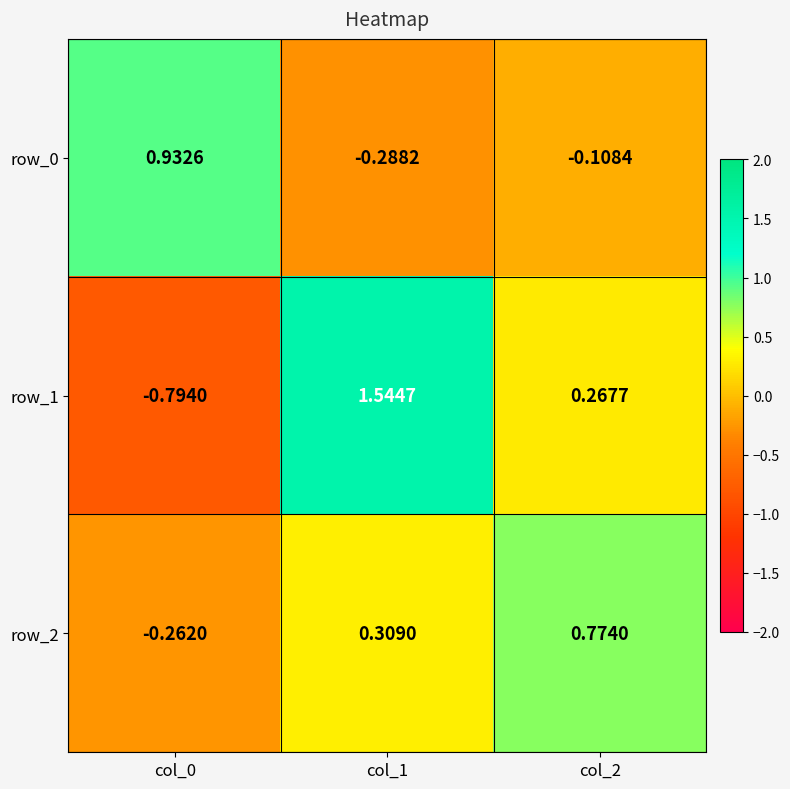

How many row_1 values are between 0 and 1?

1